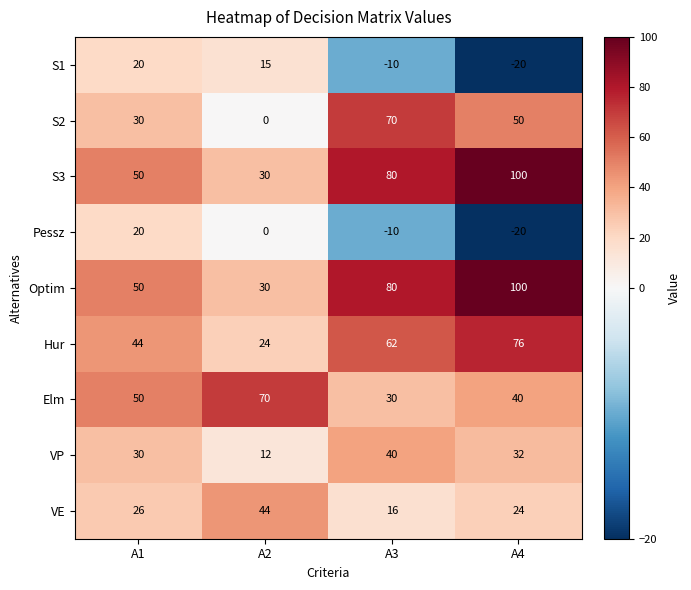

Read the Hur value at A2, to the nearest 5.

25